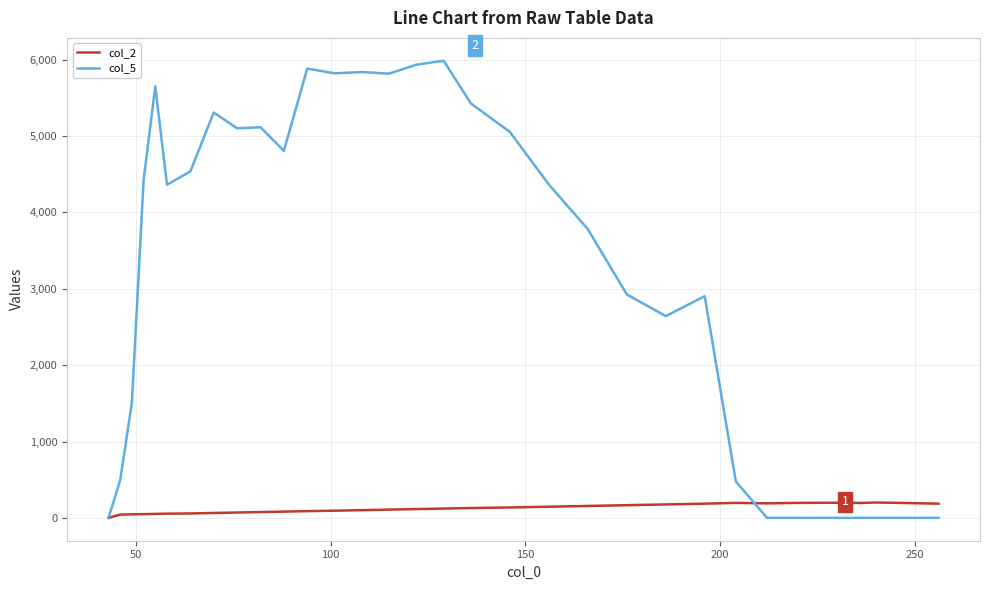

Which series has the largest range (max minus min)?

col_5